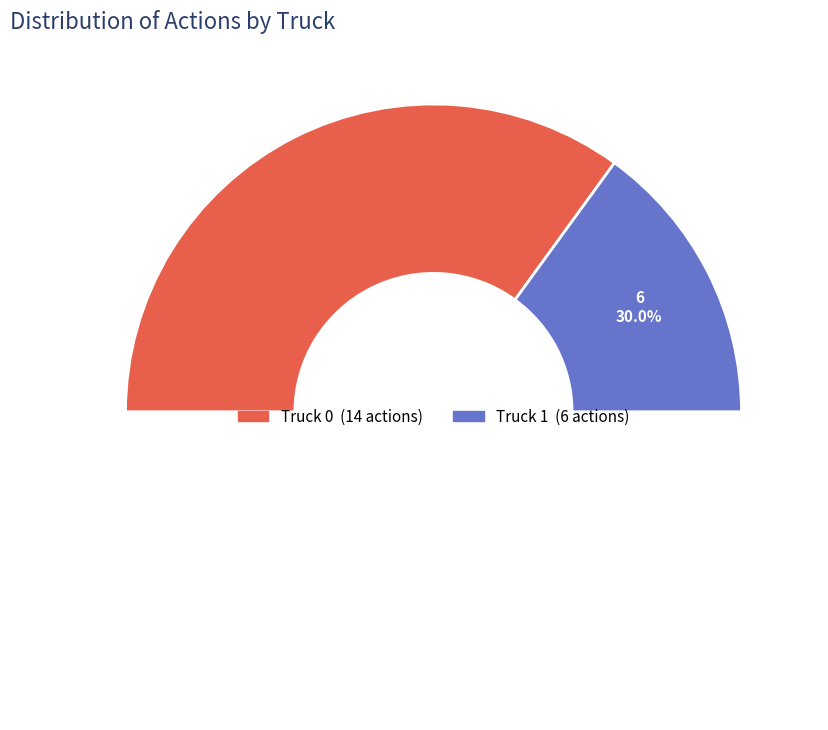

Which has a higher value, Truck 0 or Truck 1?

Truck 0